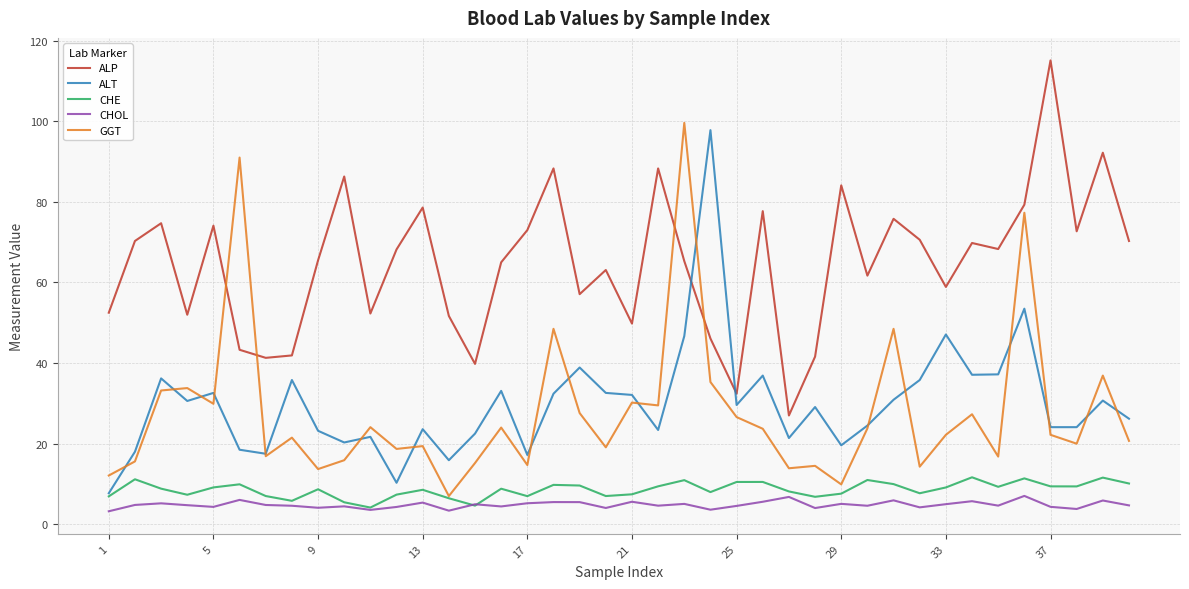

What is the minimum value shown in the chart?

3.2